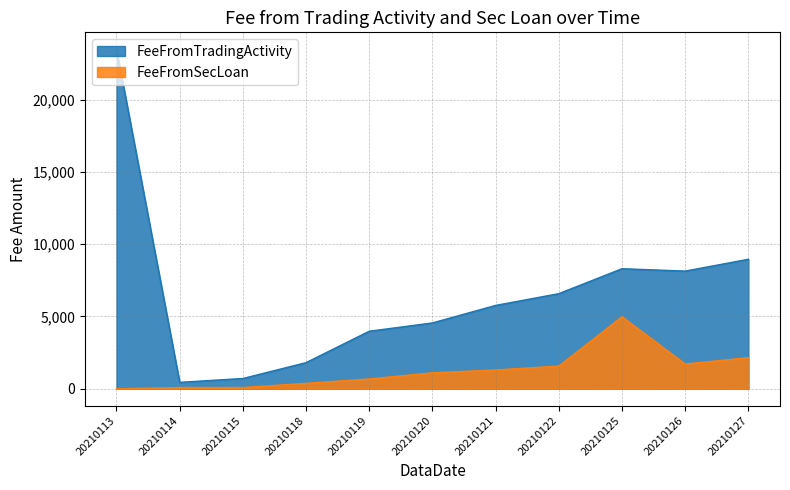

At 20210114, list the series in order from largest to smallest.

FeeFromTradingActivity, FeeFromSecLoan